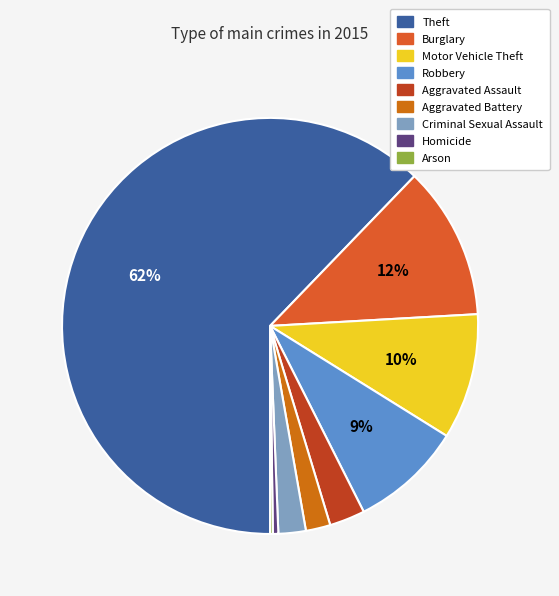

How many segments does this pie chart have?

9